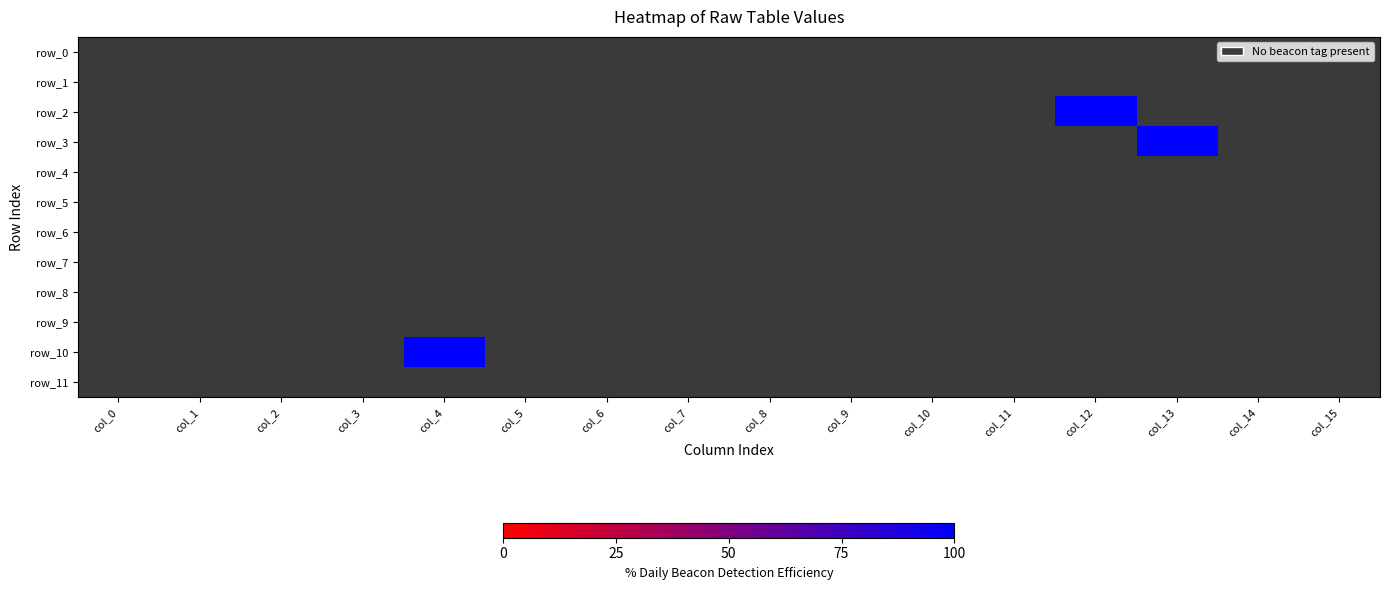

At which label is row_1 closest to -1?

col_0